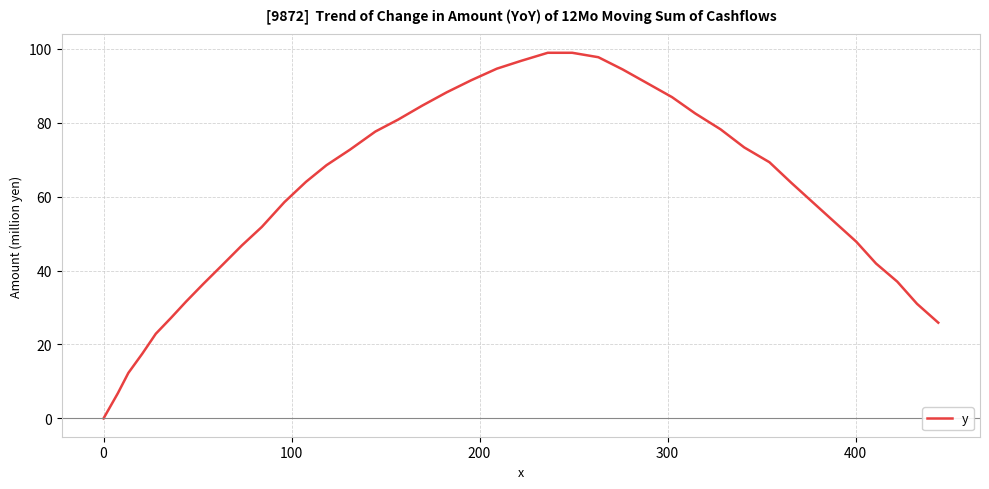

What is the difference between the maximum and minimum values?

98.9